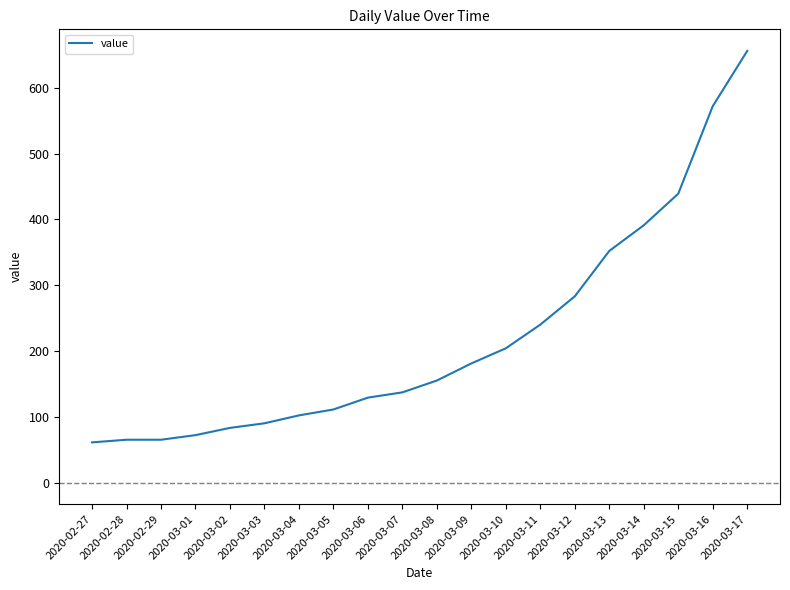

What is the difference between the second highest and second lowest values?

507